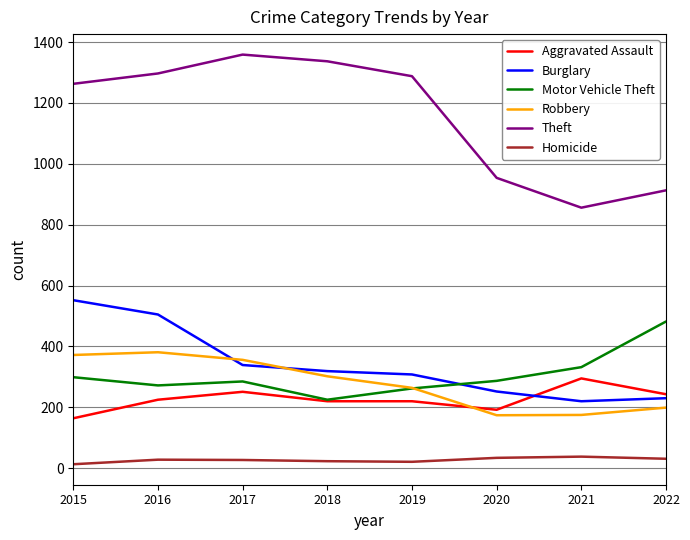

The value of Robbery at 2015 is 596. True or false?

False